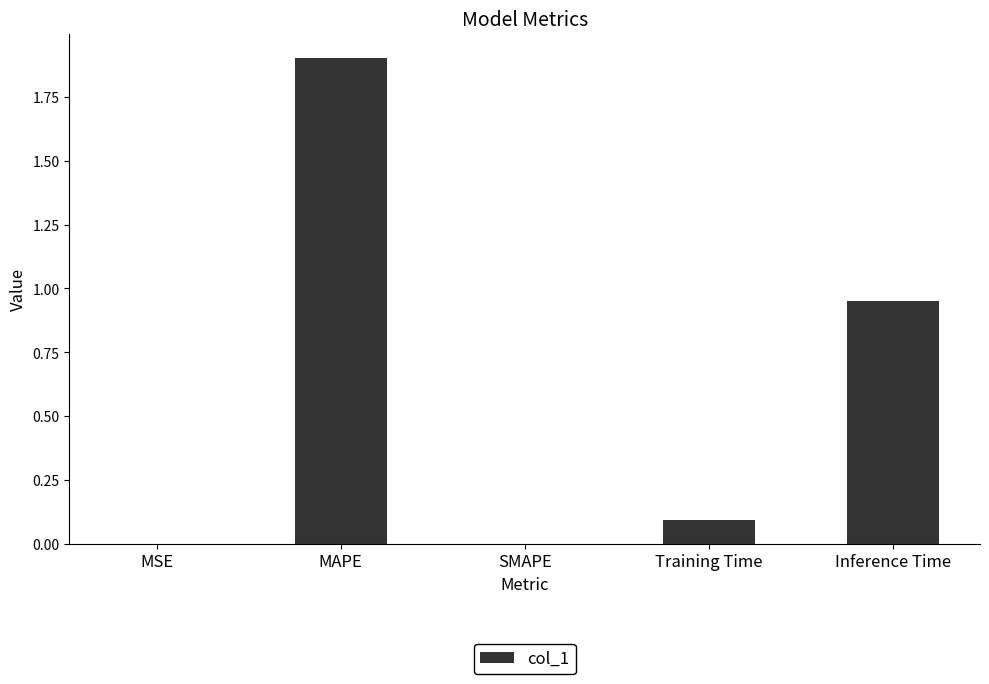

What is the sum of all values?

2.9